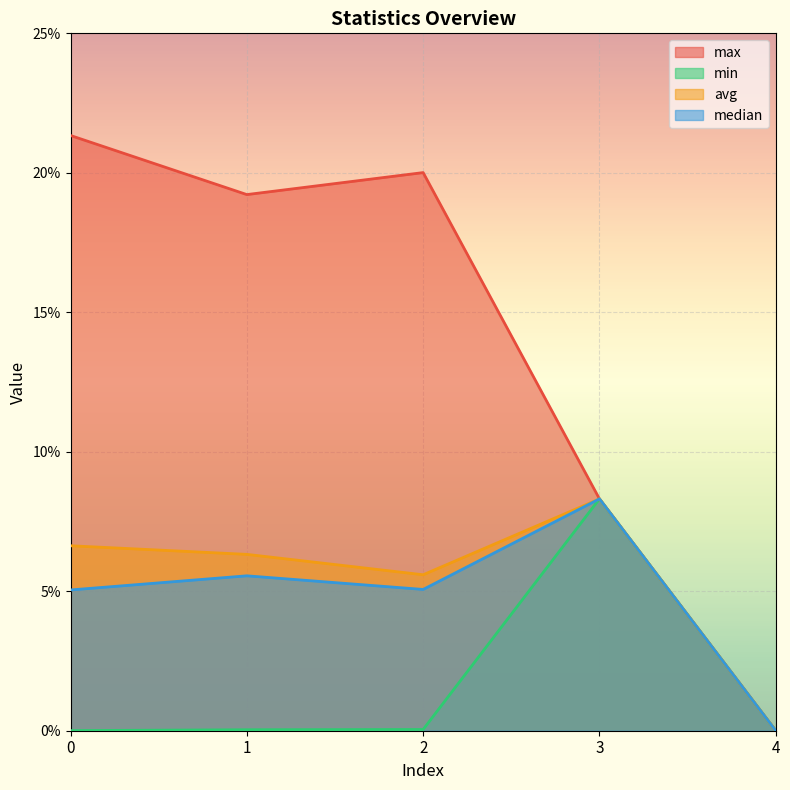

What are all the series names shown in the legend?

max, min, avg, median